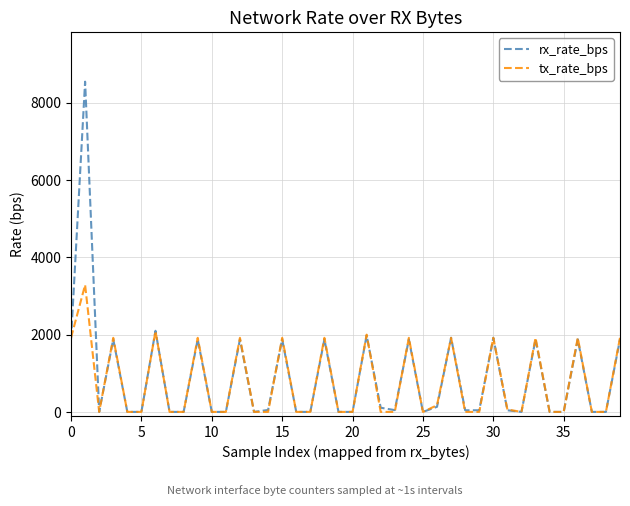

At how many categories does at least one series exceed 8138?

1